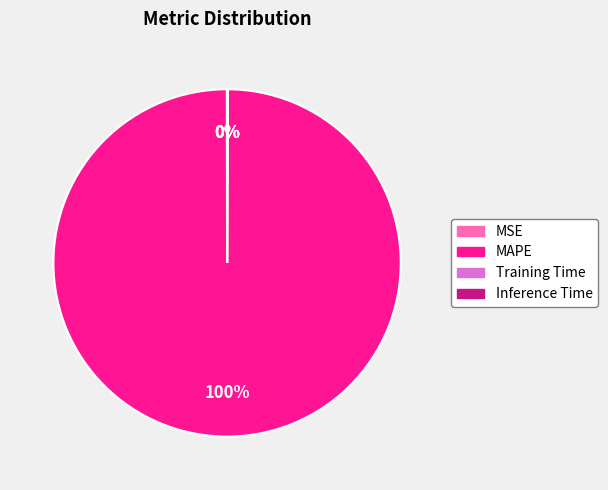

Which category has the biggest portion of the pie?

MAPE